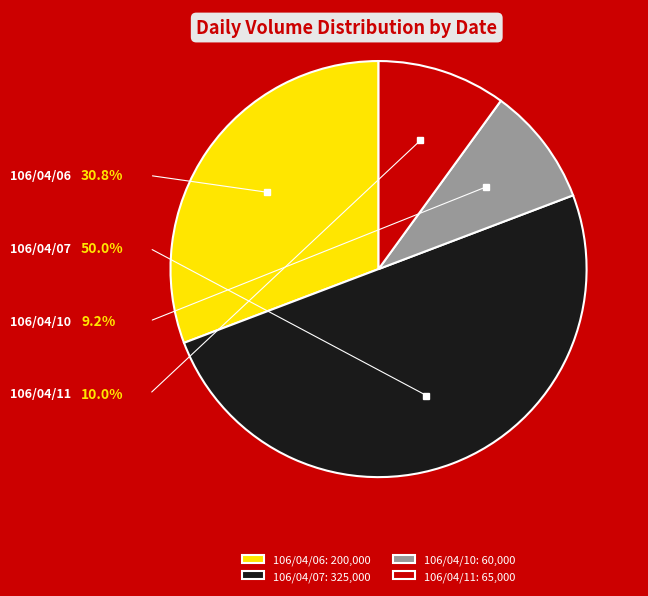

Is the sum of 106/04/06 and 106/04/07 greater than half?

Yes